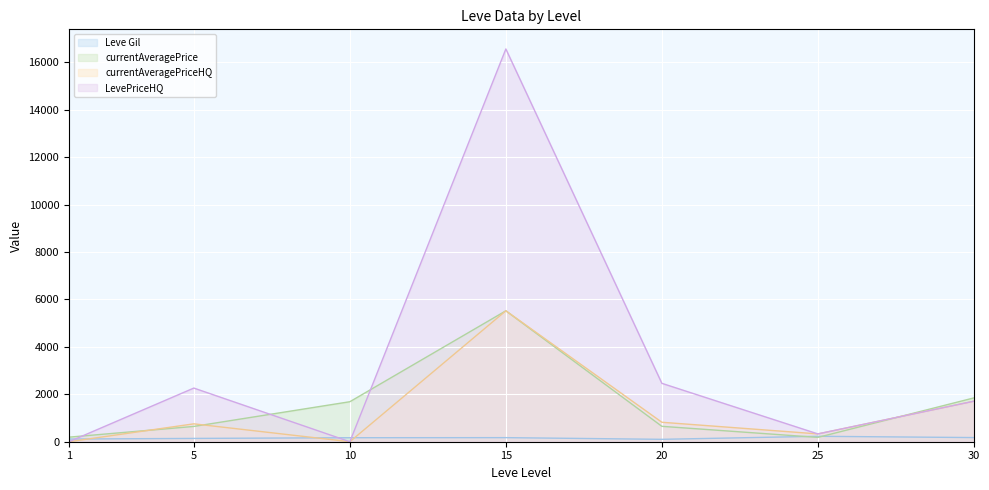

At how many categories does at least one series exceed 14563?

1